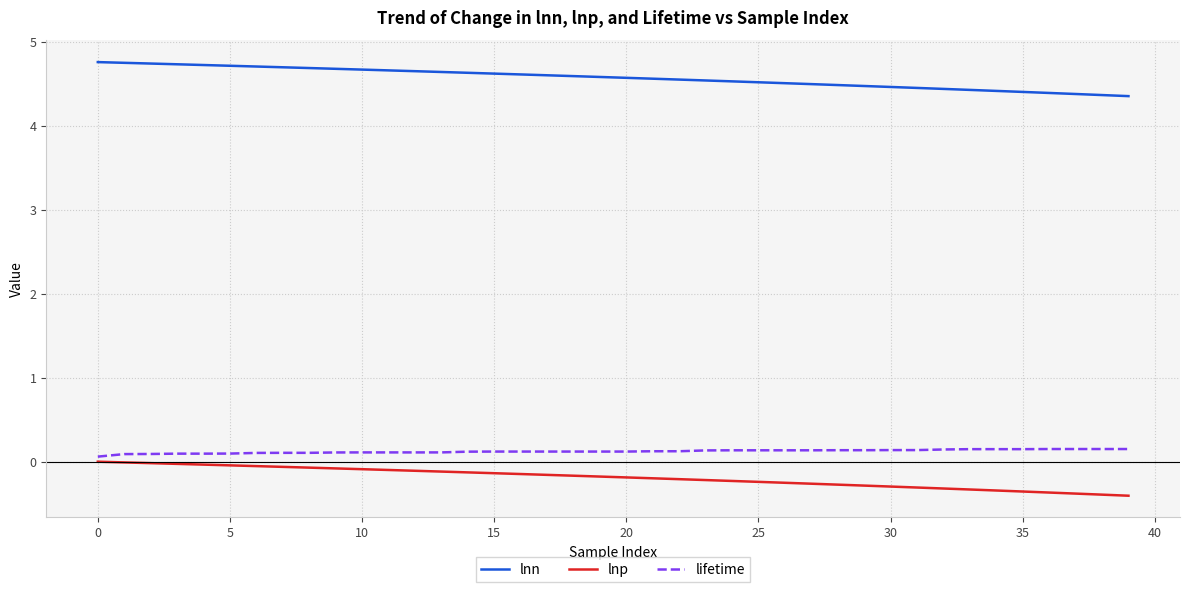

What is the sum of all lnp values?

-7.6